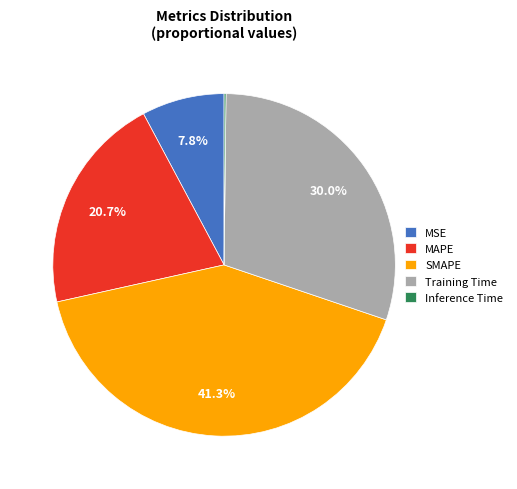

Is Training Time the majority of the pie?

No